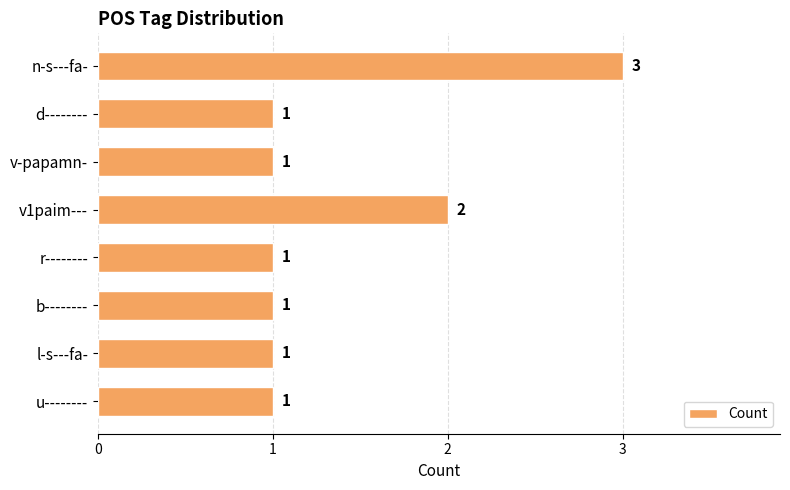

Count the values in the range 1 to 2.

7